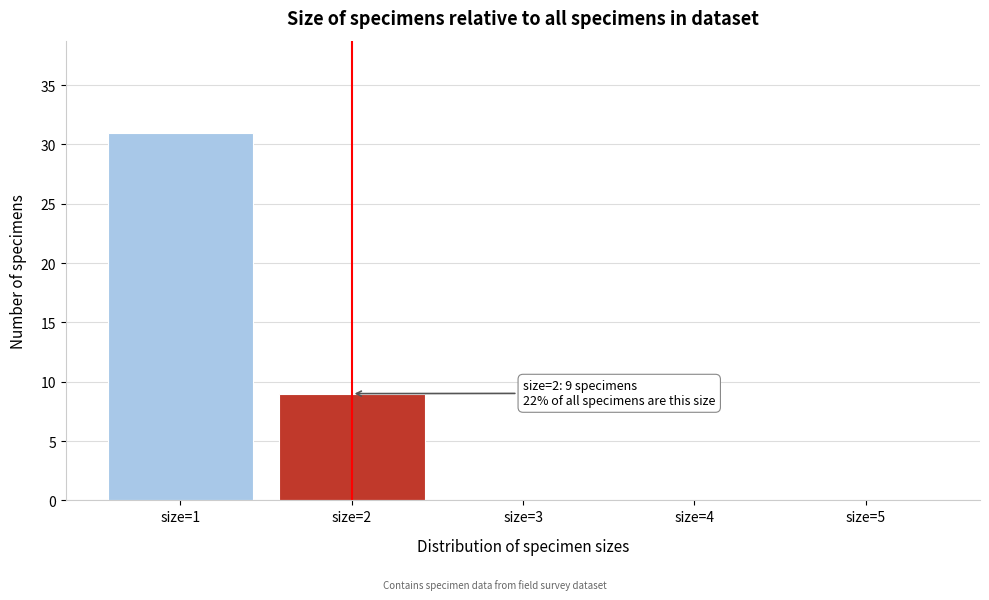

Over which range of the x-axis is the bar tallest?

0.5 to 1.5